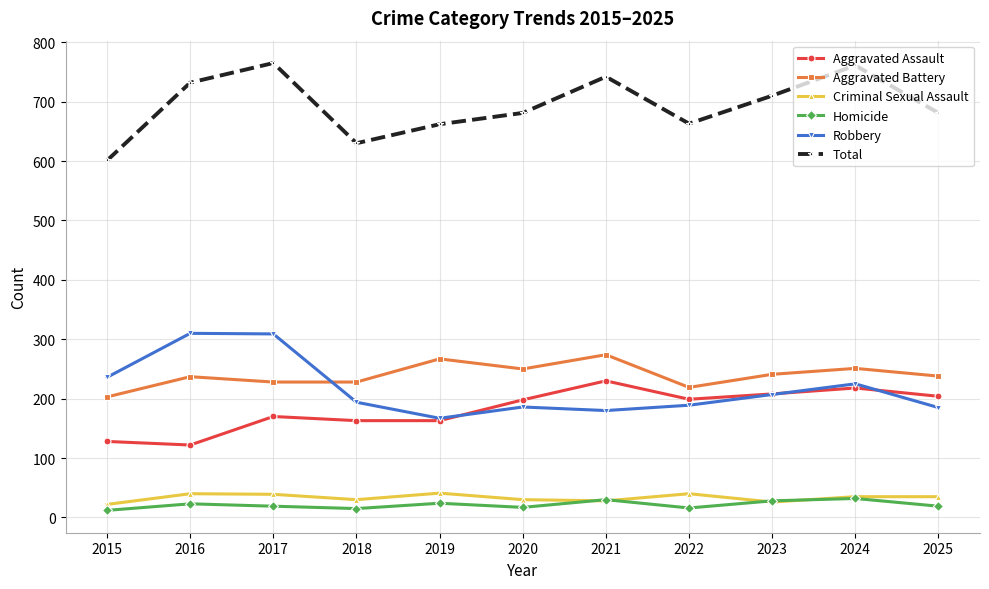

The Total series shows 1018 at 2019. True or false?

False